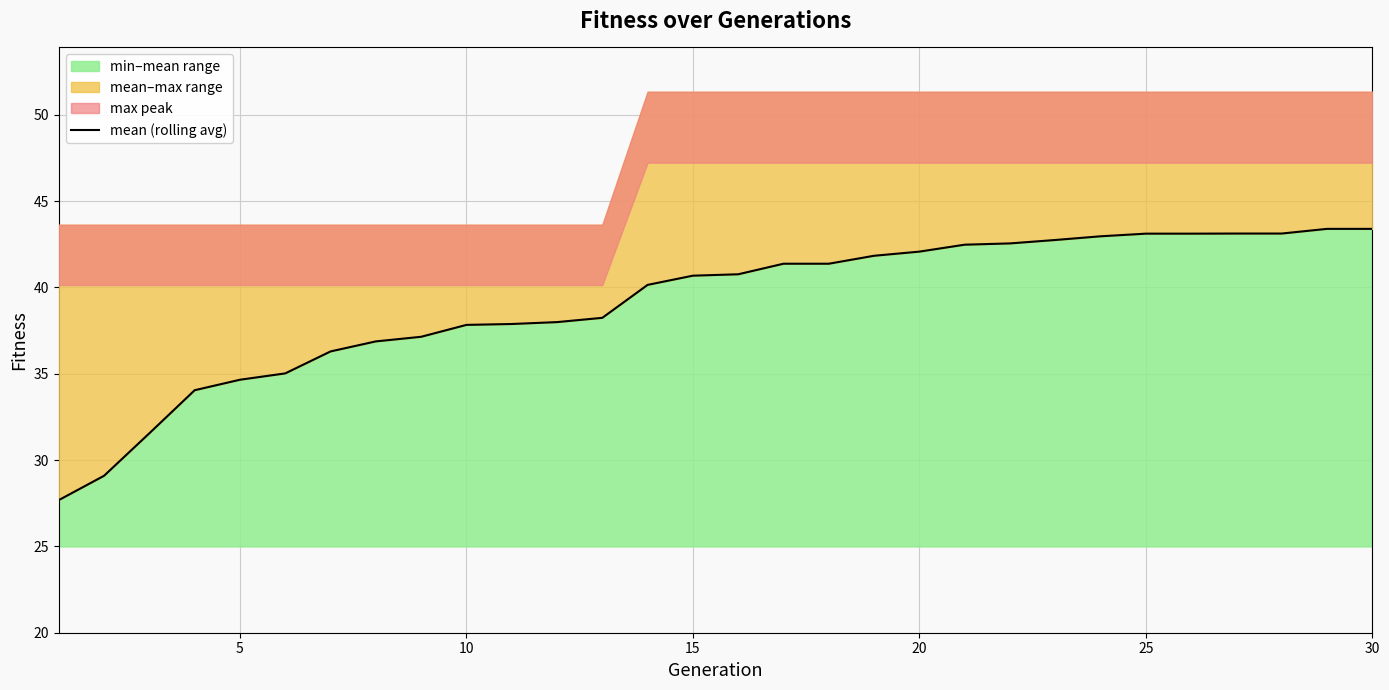

What is the lowest value of the min–mean range series?

27.7